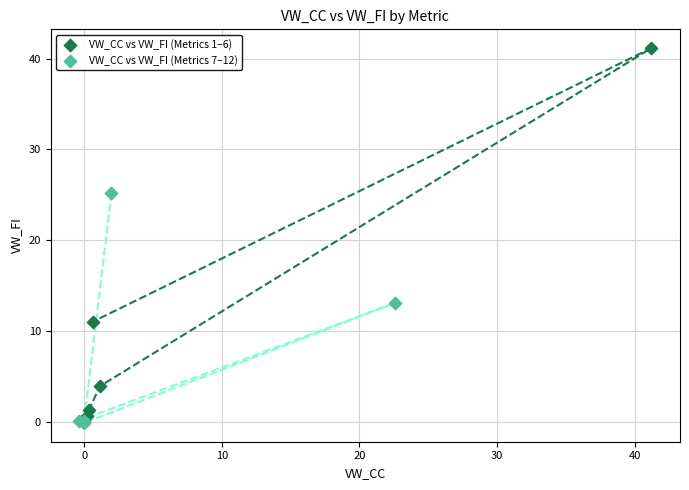

What are all the series names shown in the legend?

VW_CC vs VW_FI (Metrics 1–6), VW_CC vs VW_FI (Metrics 7–12)